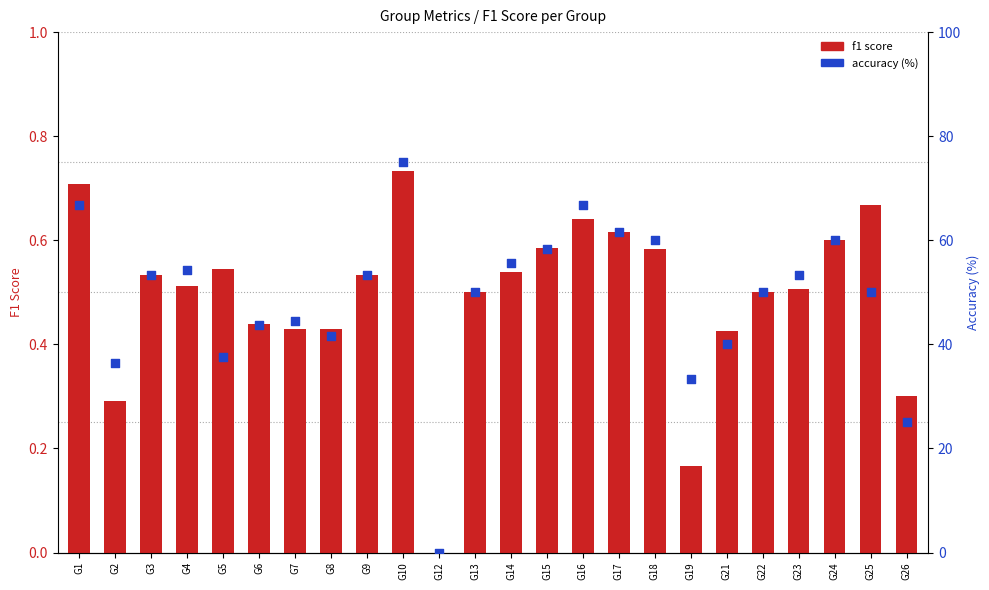

At how many categories does at least one series exceed 59?

6